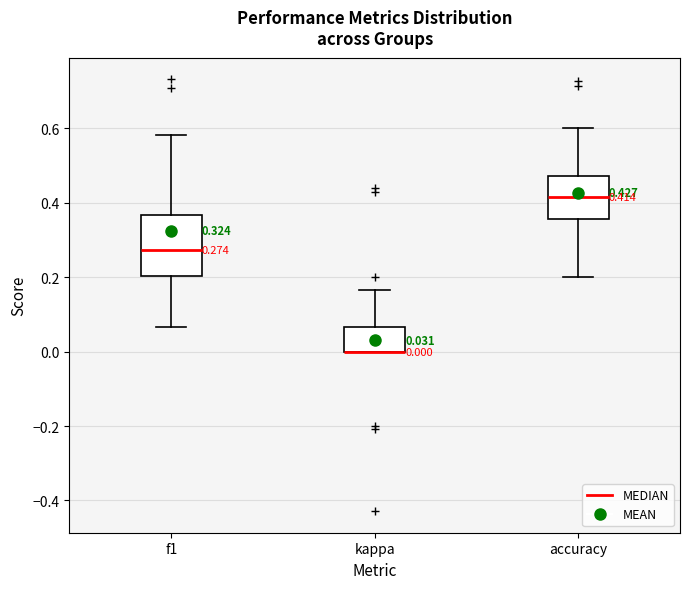

Which box is the tallest, from its lower edge to its upper edge?

f1